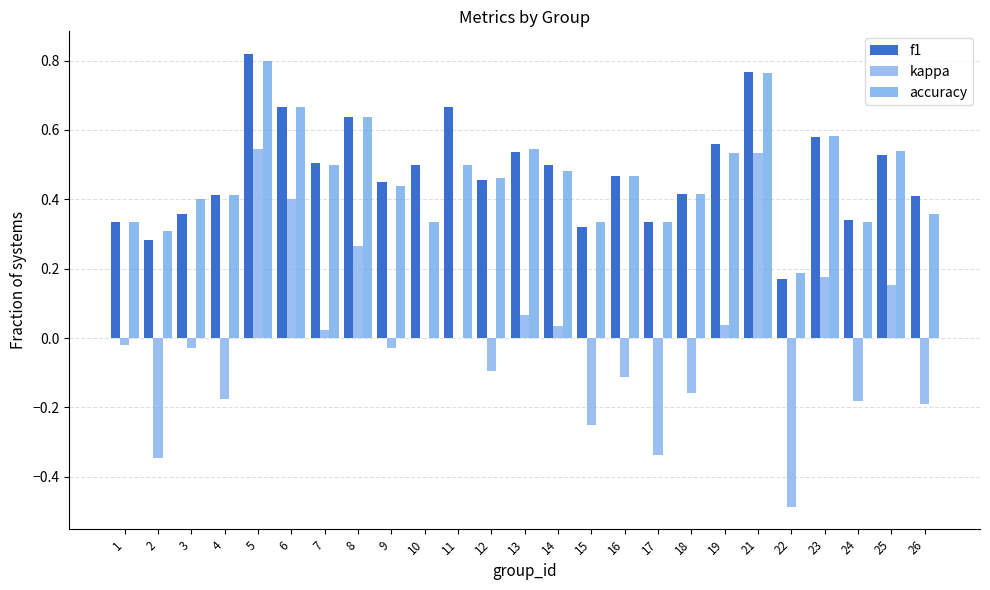

Count the number of categories in the chart.

25